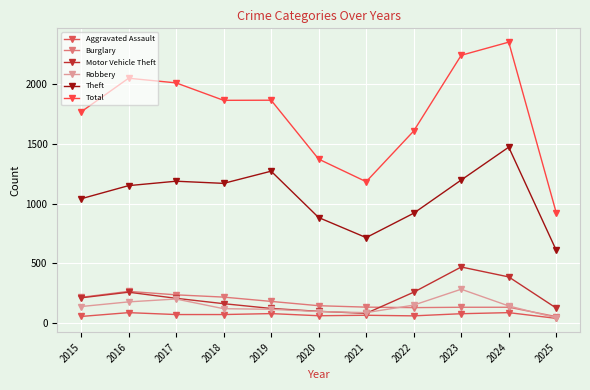

True or false: Burglary and Theft intersect in this chart.

False